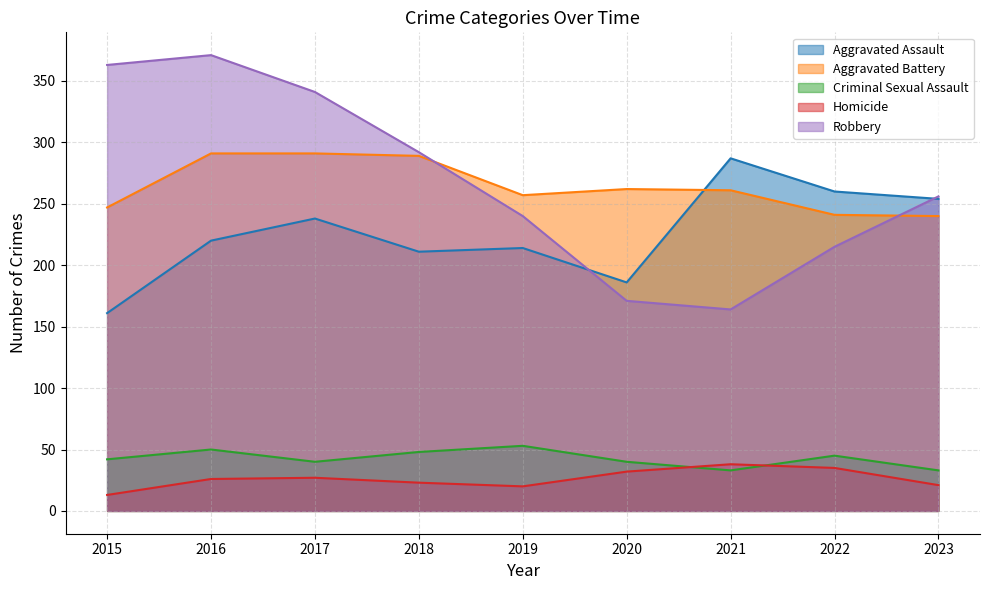

How many values in the Criminal Sexual Assault series exceed 42?

4